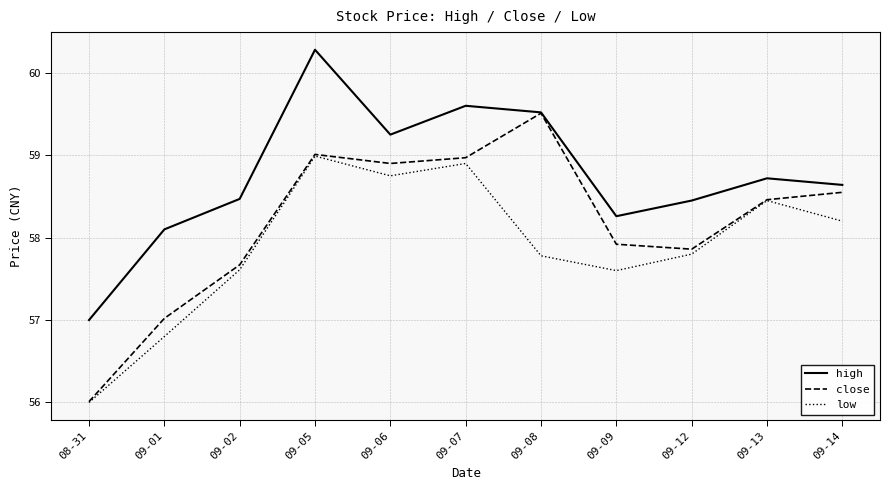

What position from the right is 09-01?

10